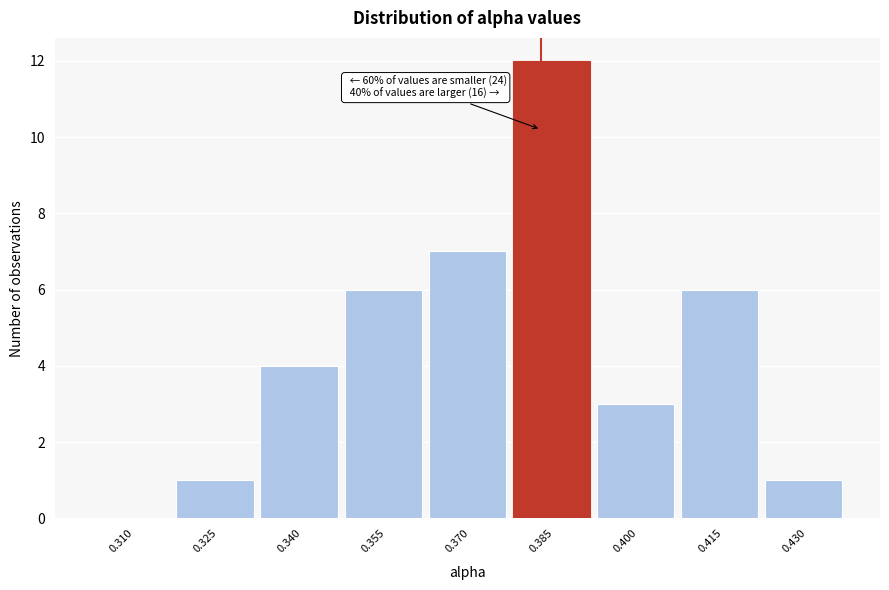

Reading right to left, extract all data points from this chart.

0.430=1	0.415=6	0.400=3	0.385=12	0.370=7	0.355=6	0.340=4	0.325=1	0.310=0